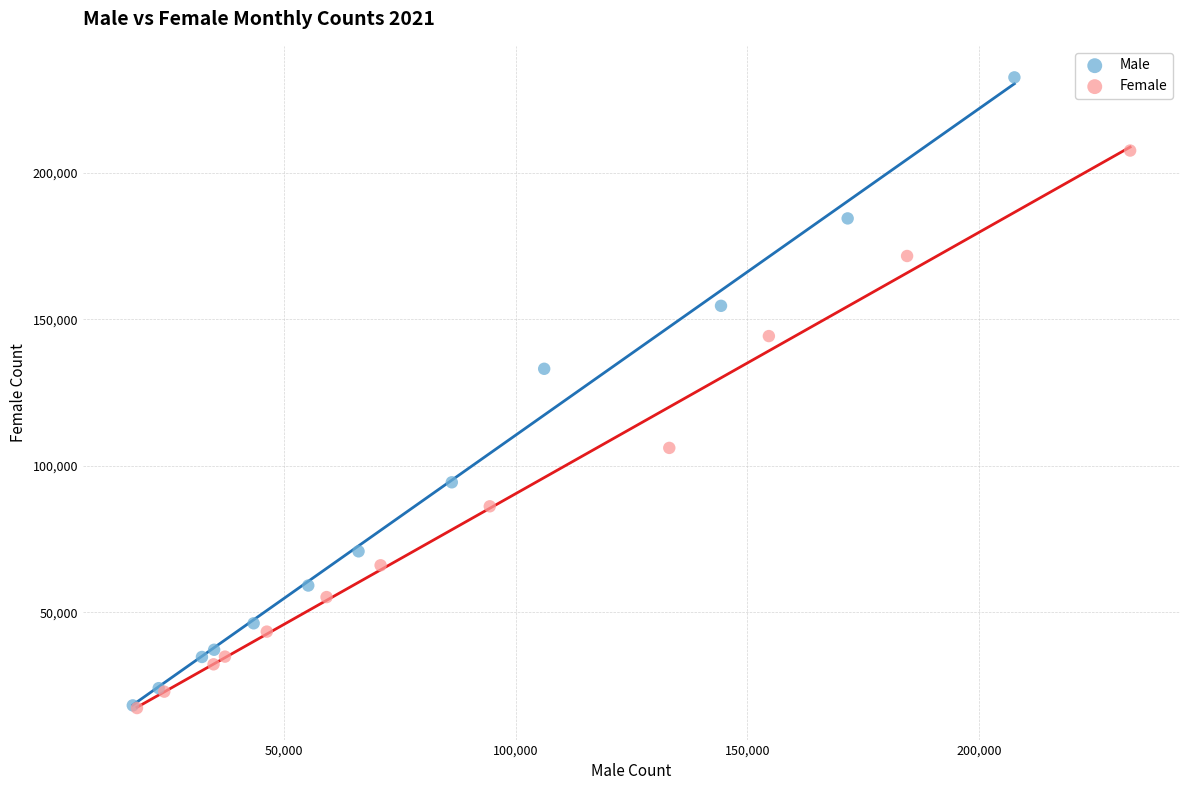

Which series contains the highest Y value?

Male